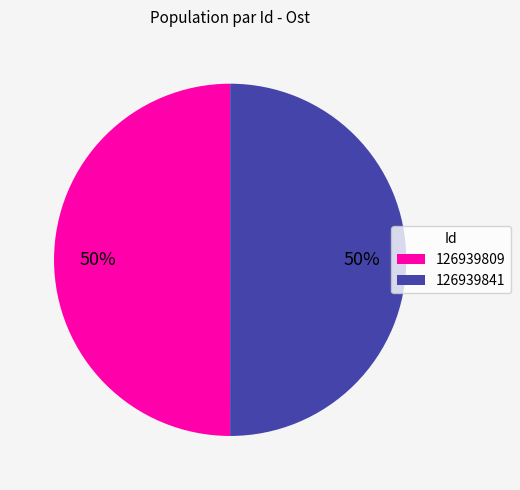

Combined, do 126939841 and 126939809 account for over 50%?

Yes